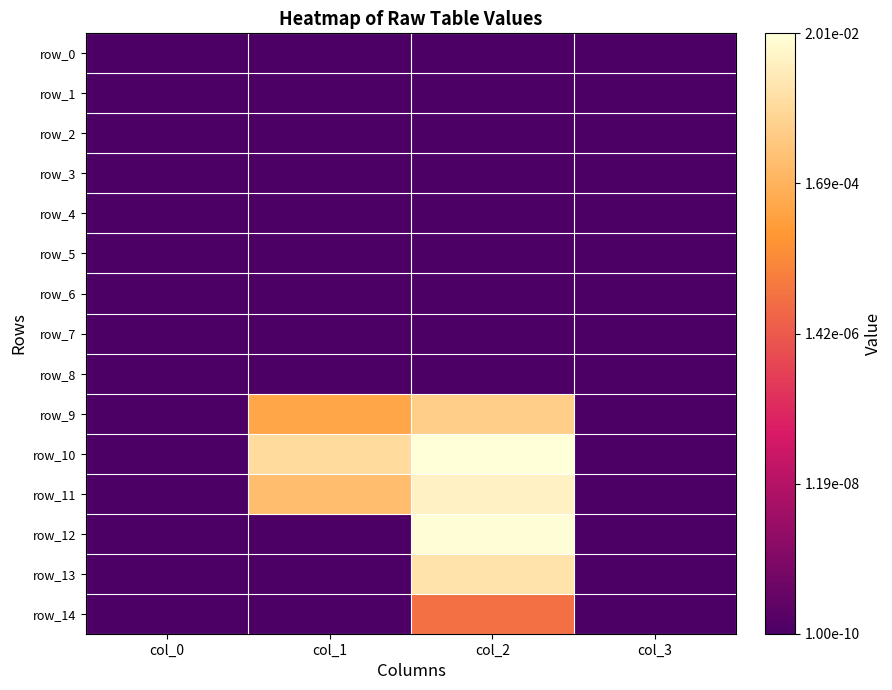

The value of row_3 at col_2 is -10.0. True or false?

True